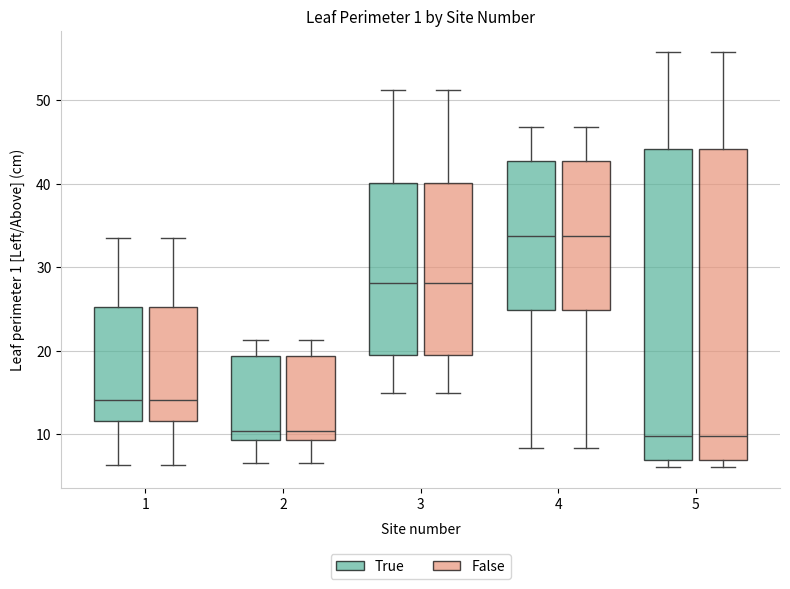

Reading left to right, transcribe this box plot: for each box, give where its median line is, the range the box spans, and where its two whiskers end, as read against the y-axis. The values are not printed on the chart, so give them approximately, as read against the axis.

1 (True): median 14, box 12 to 25, whiskers 6 to 34
1 (False): median 14, box 12 to 25, whiskers 6 to 34
2 (True): median 10, box 9 to 19, whiskers 7 to 21
2 (False): median 10, box 9 to 19, whiskers 7 to 21
3 (True): median 28, box 20 to 40, whiskers 15 to 51
3 (False): median 28, box 20 to 40, whiskers 15 to 51
4 (True): median 34, box 25 to 43, whiskers 8 to 47
4 (False): median 34, box 25 to 43, whiskers 8 to 47
5 (True): median 10, box 7 to 44, whiskers 6 to 56
5 (False): median 10, box 7 to 44, whiskers 6 to 56